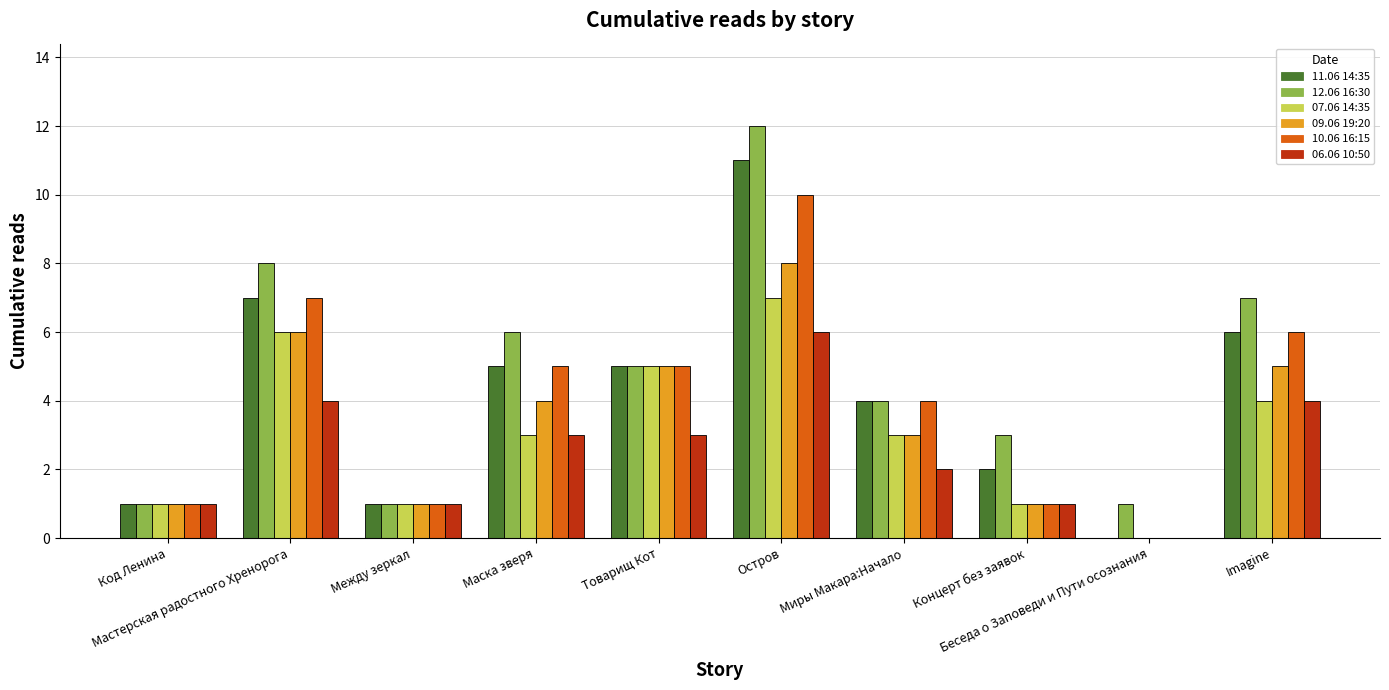

What is the maximum value for 09.06 19:20?

8